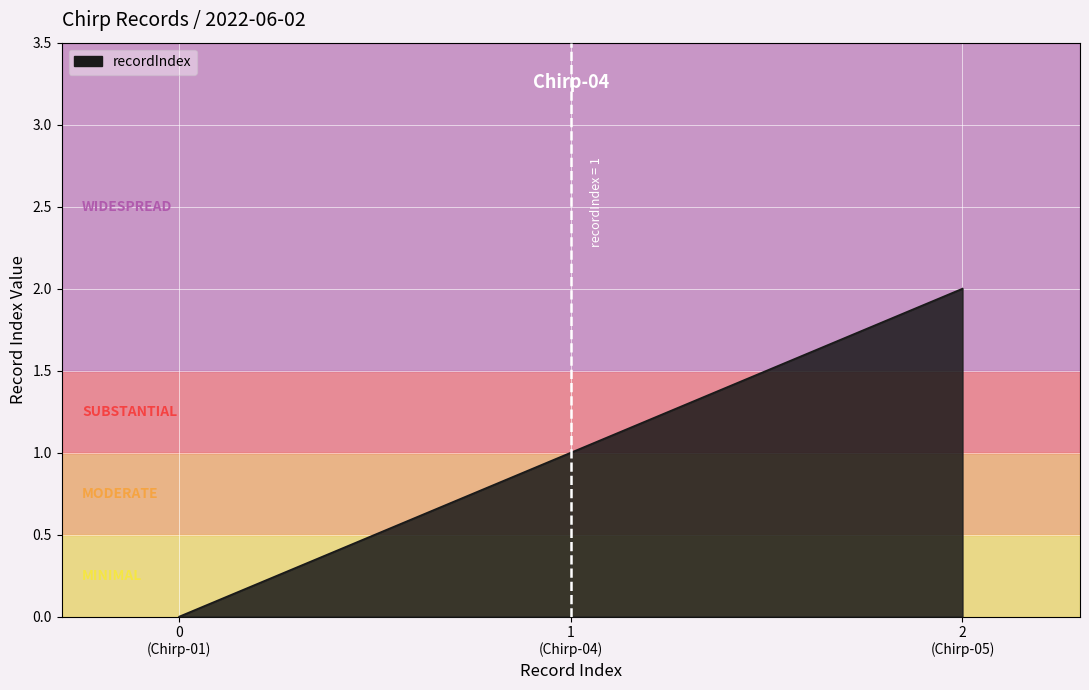

How many values are below 1?

1